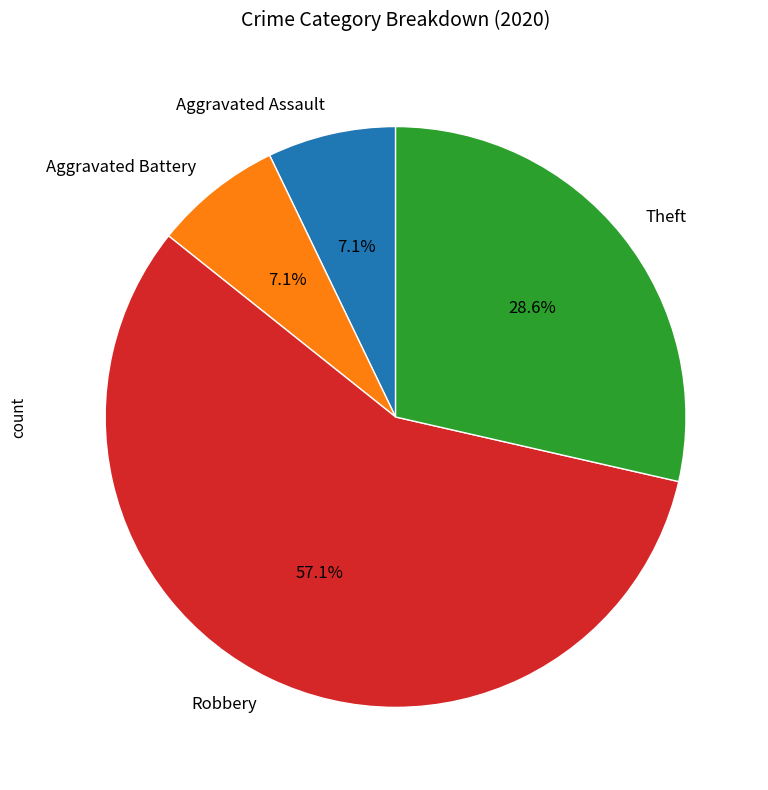

Which category has the biggest portion of the pie?

Robbery